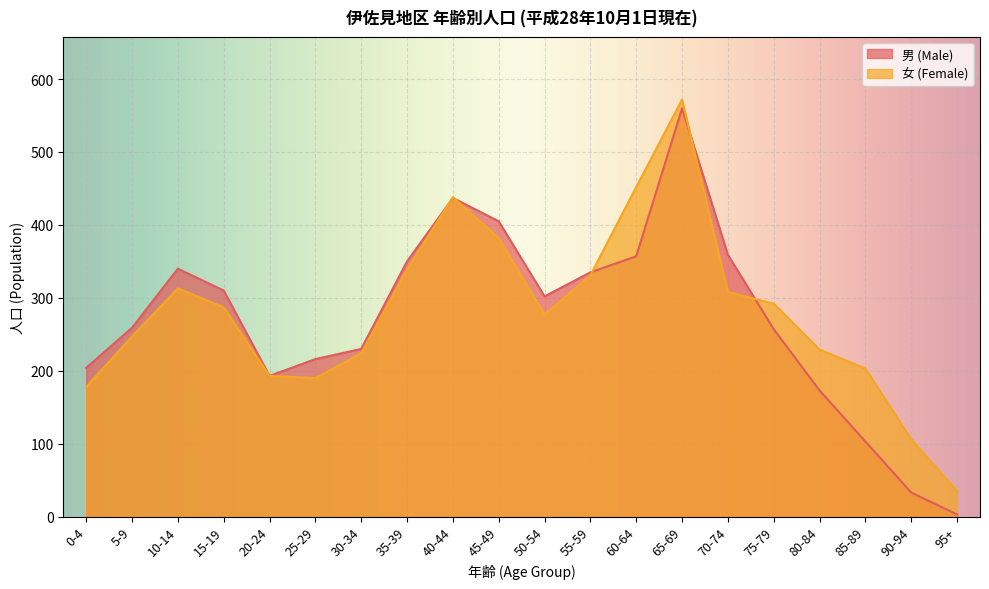

What is the value of the 女 (Female) point at the 1st from the left?

178